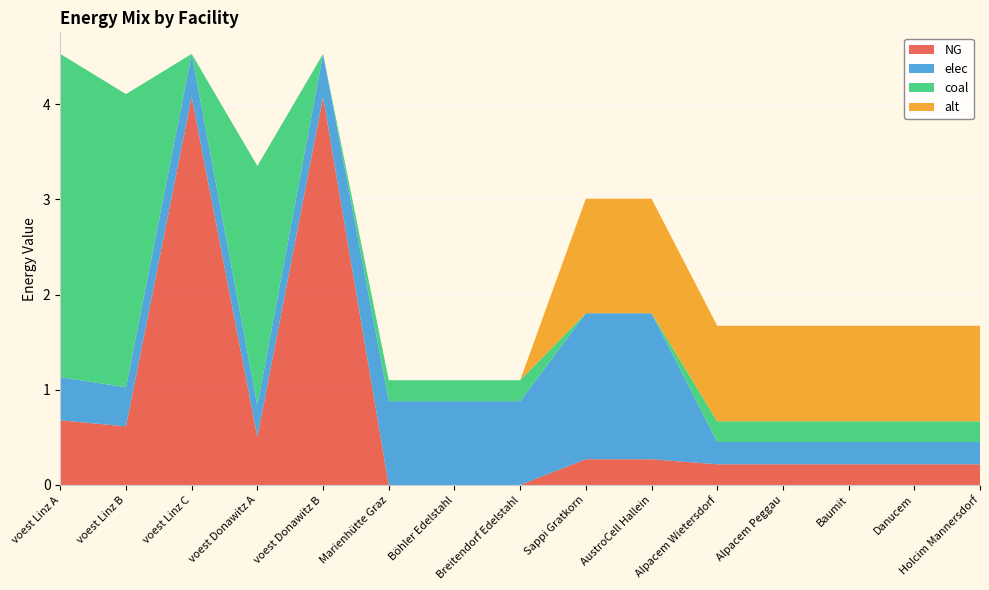

Reading right to left, what are all the values shown in this chart?

NG: 0.2	0.2	0.2	0.2	0.2	0.3	0.3	0.0	0.0	0.0	4.1	0.5	4.1	0.6	0.7
elec: 0.2	0.2	0.2	0.2	0.2	1.5	1.5	0.9	0.9	0.9	0.5	0.3	0.5	0.4	0.5
coal: 0.2	0.2	0.2	0.2	0.2	0.0	0.0	0.2	0.2	0.2	0.0	2.5	0.0	3.1	3.4
alt: 1.0	1.0	1.0	1.0	1.0	1.2	1.2	0.0	0.0	0.0	0.0	0.0	0.0	0.0	0.0